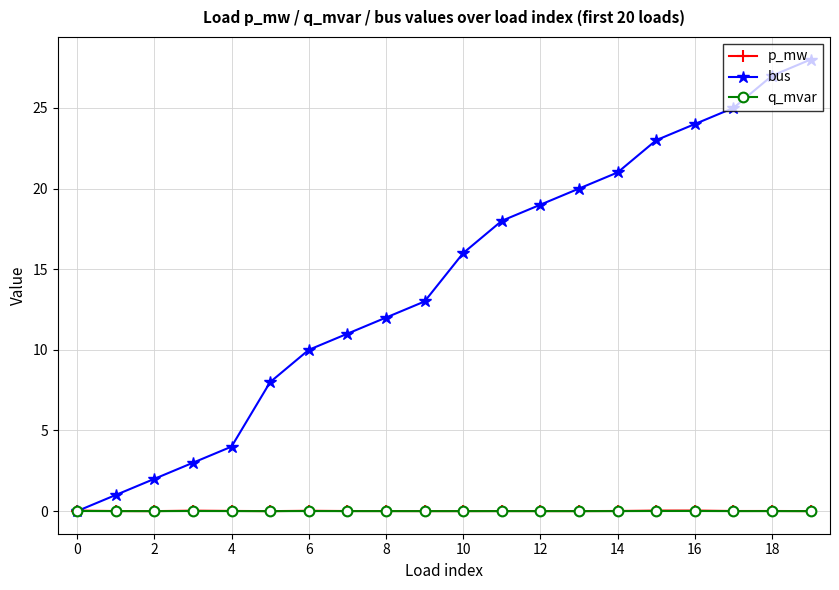

At how many categories does at least one series exceed 9?

14